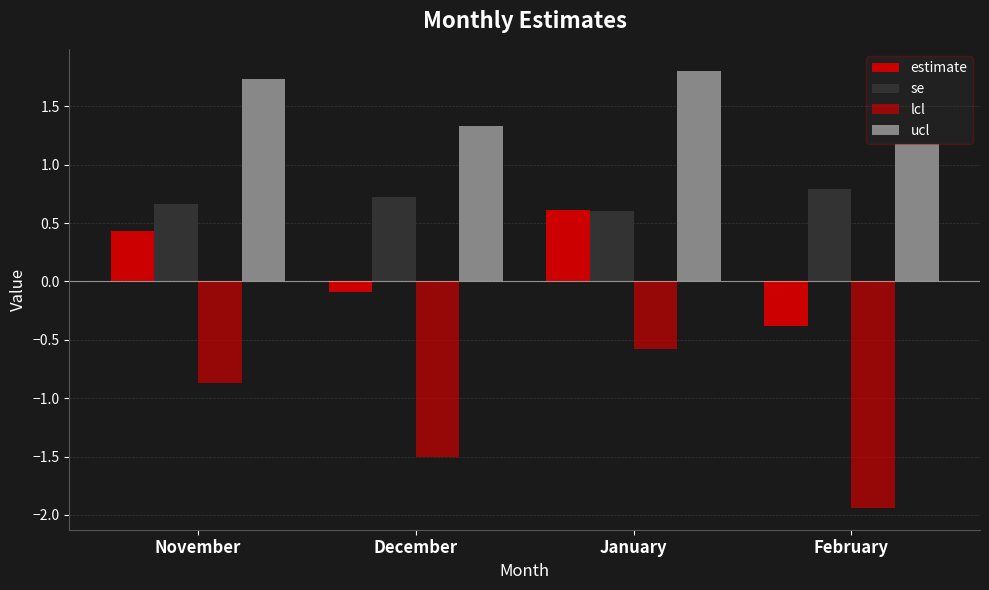

Which series has the widest spread of values?

lcl